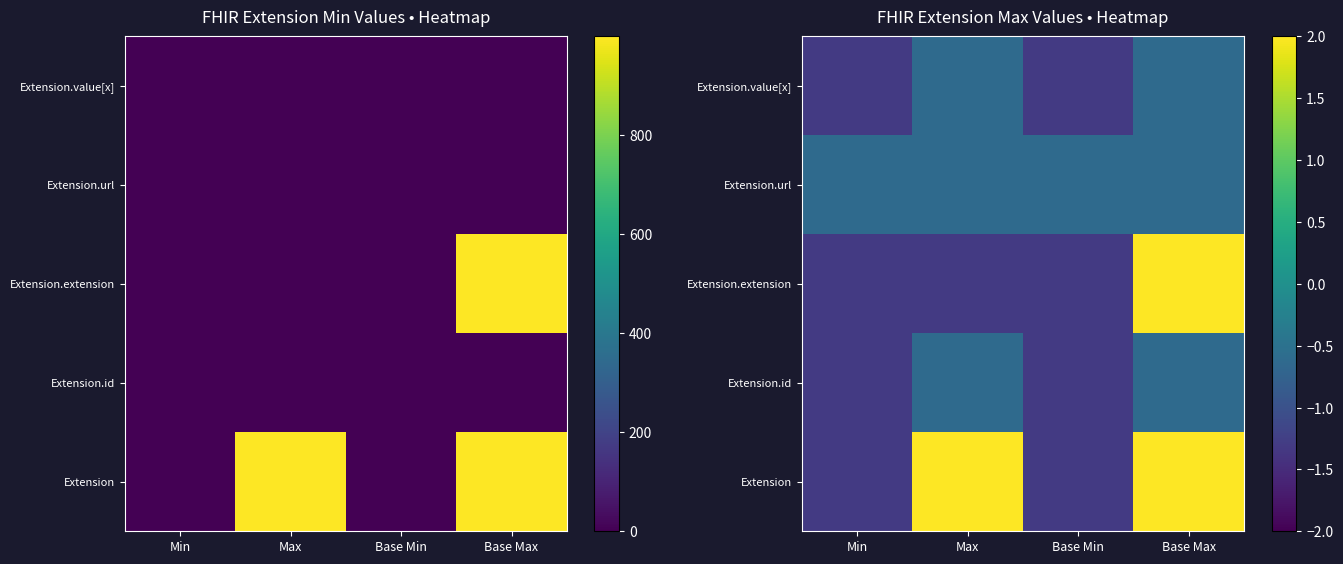

List the series in order of their peak value, highest first.

Extension, Extension.extension, Extension.id, Extension.url, Extension.value[x]